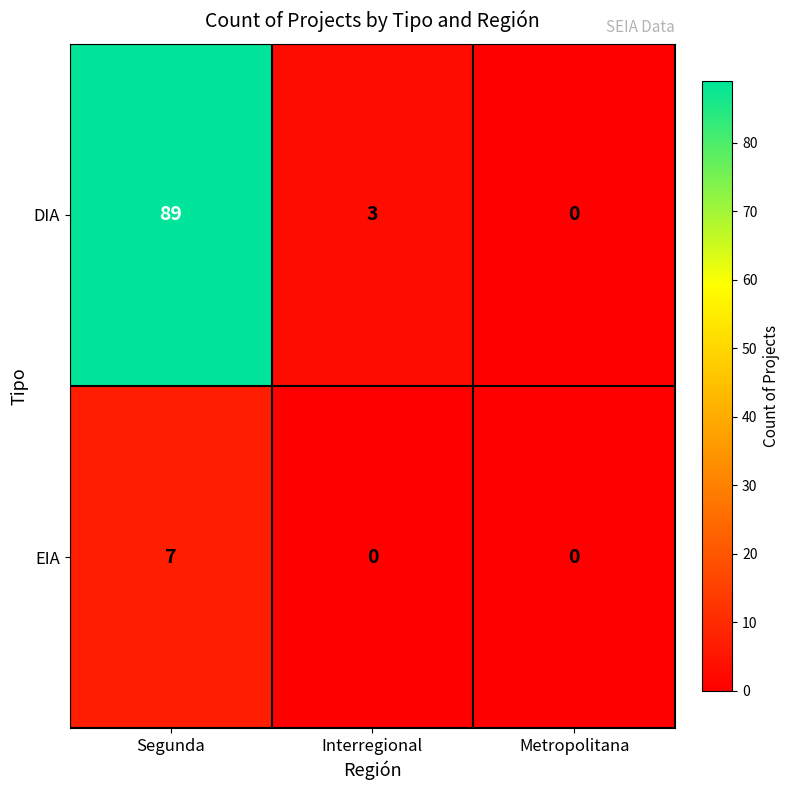

What is the highest value of the DIA series?

89